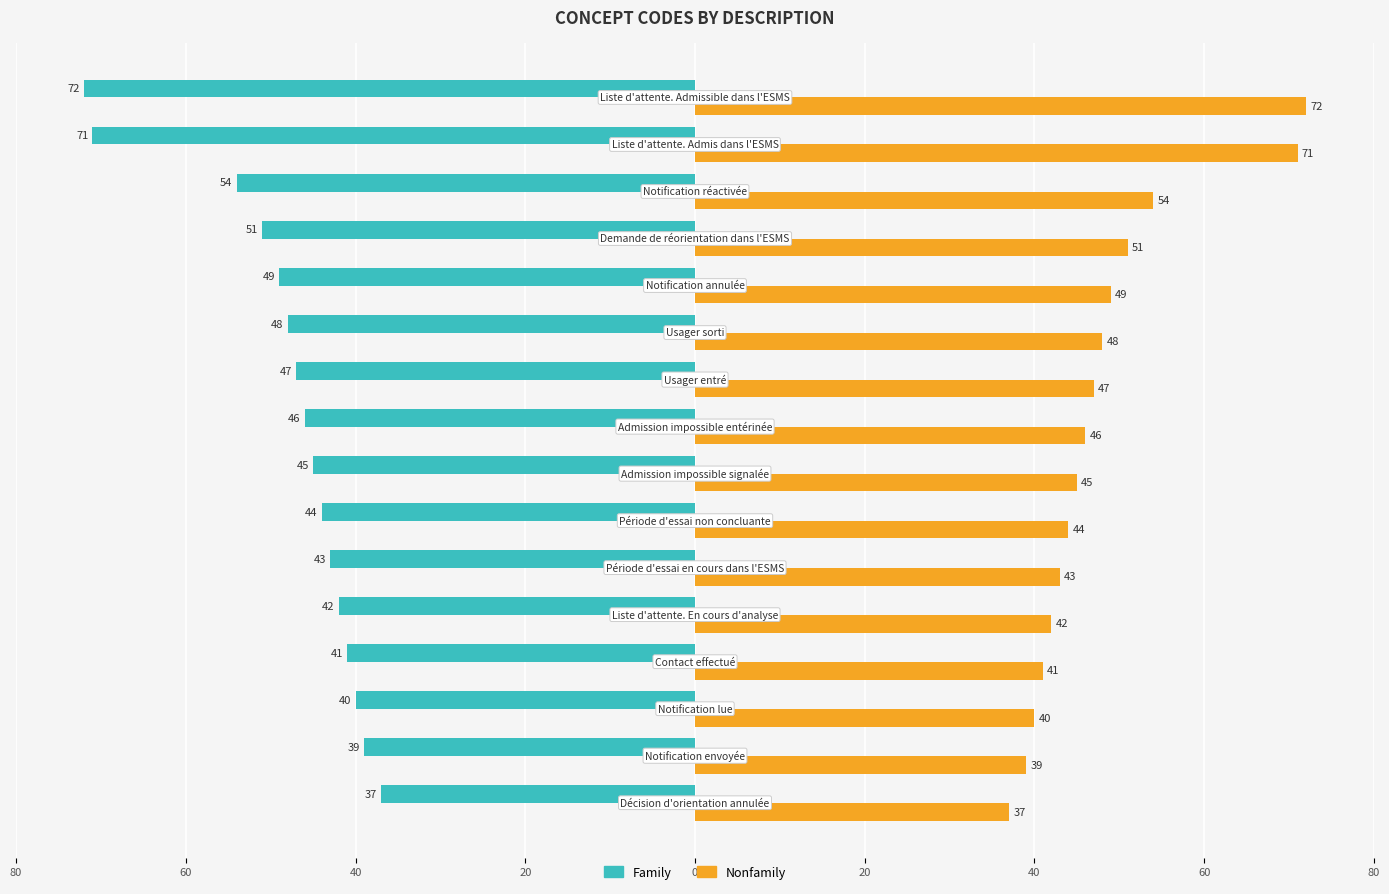

What are all the series names shown in the legend?

Family, Nonfamily